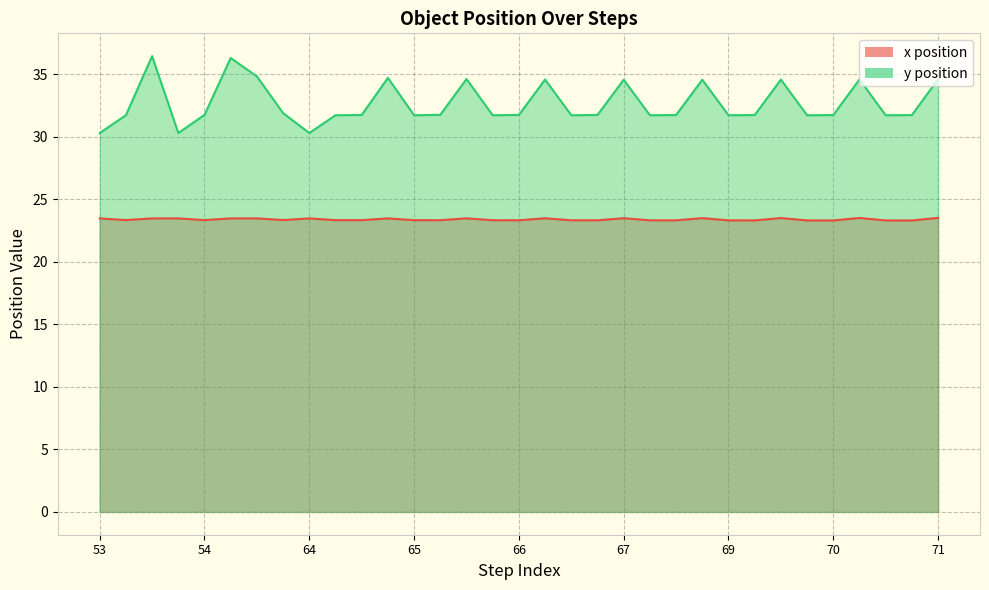

Reading right to left, list all the values displayed in this chart.

x position: 23.5	23.3	23.3	23.5	23.3	23.3	23.5	23.3	23.3	23.5	23.3	23.3	23.5	23.3	23.3	23.5	23.3	23.3	23.5	23.3	23.3	23.5	23.3	23.3	23.5	23.3	23.5	23.5	23.3	23.5	23.5	23.3	23.5
y position: 34.6	31.7	31.7	34.6	31.7	31.7	34.6	31.7	31.7	34.6	31.7	31.7	34.6	31.7	31.7	34.6	31.7	31.7	34.6	31.7	31.7	34.7	31.7	31.7	30.3	31.9	34.8	36.3	31.7	30.3	36.4	31.7	30.3